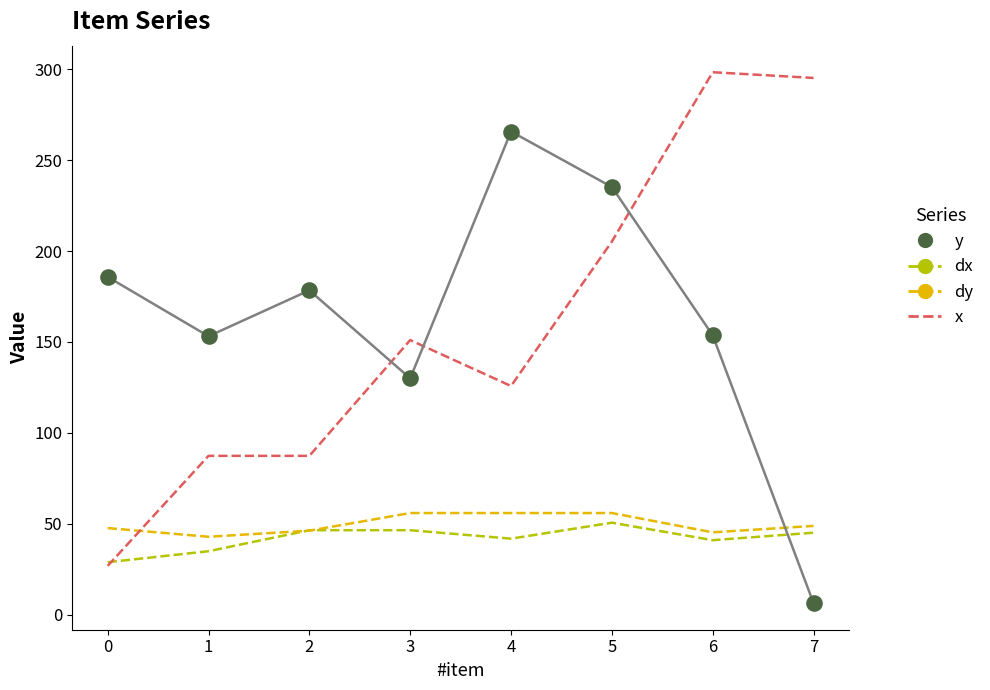

Which series has the widest spread of Y values?

x